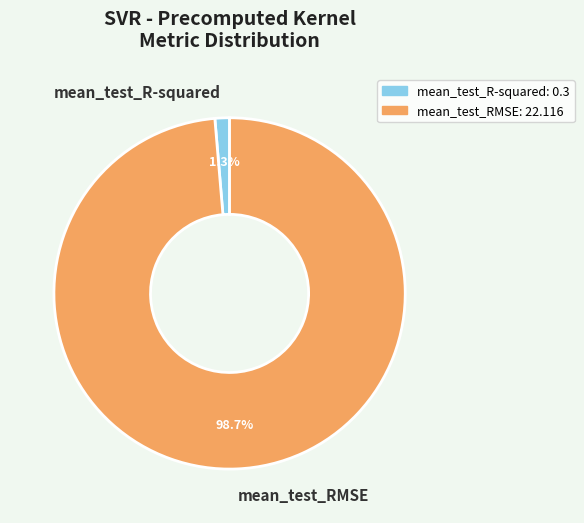

Which has a higher value, mean_test_R-squared or mean_test_RMSE?

mean_test_RMSE